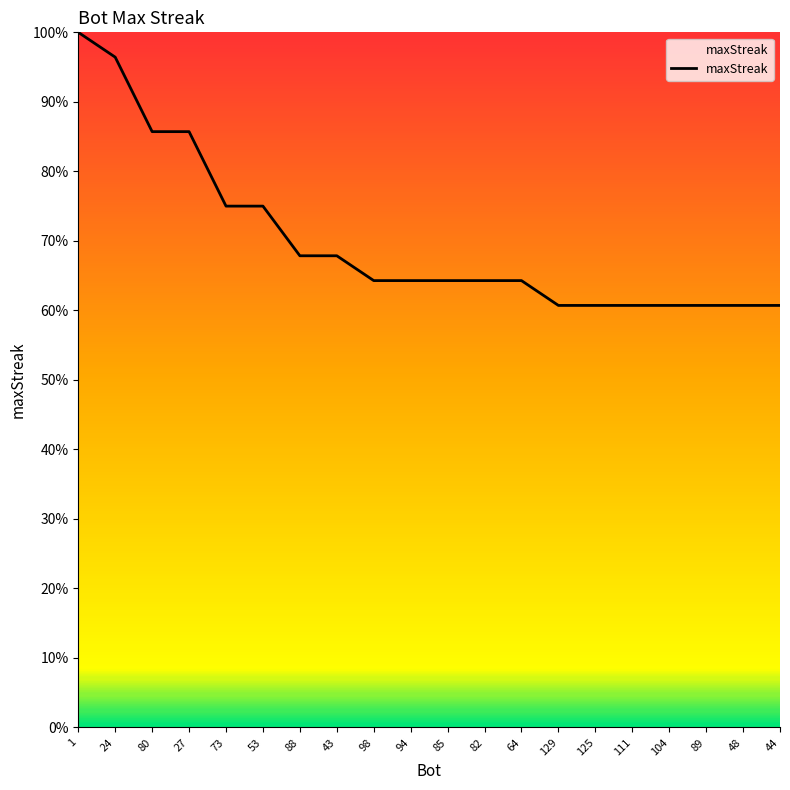

What is the difference between the maximum and second lowest values?

39.3